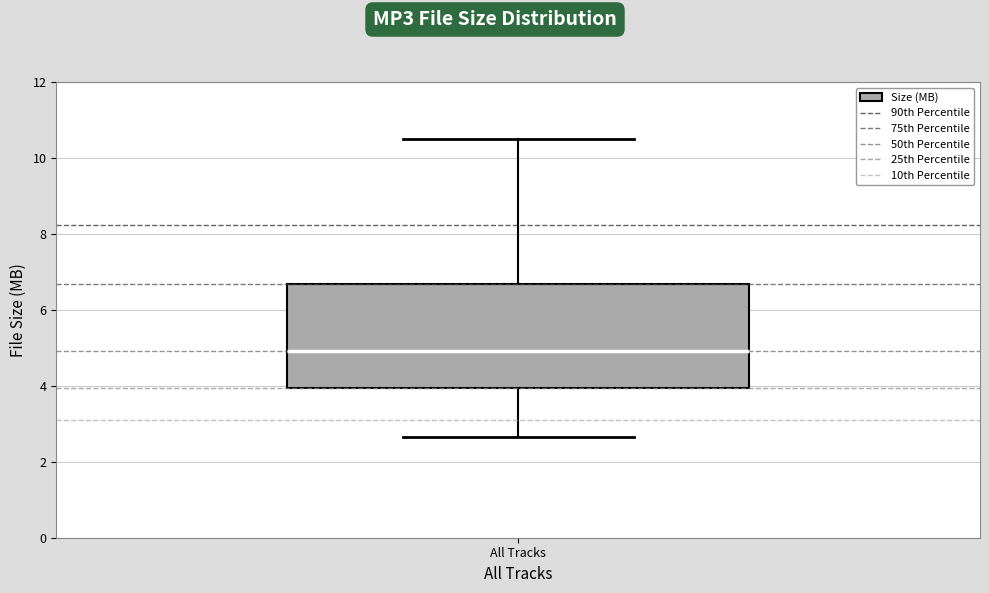

Transcribe this box plot: give where the median line is, the range the box spans, and where the two whiskers end, as read against the y-axis. The values are not printed on the chart, so give them approximately, as read against the axis.

median 5.0, box 4.0 to 6.6, whiskers 2.6 to 10.6